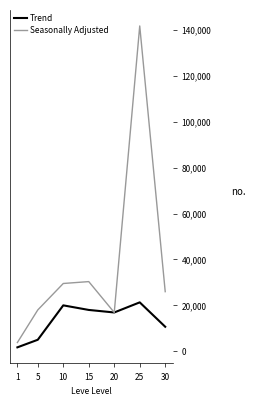

Is it true that Trend equals 35304 at 10?

False